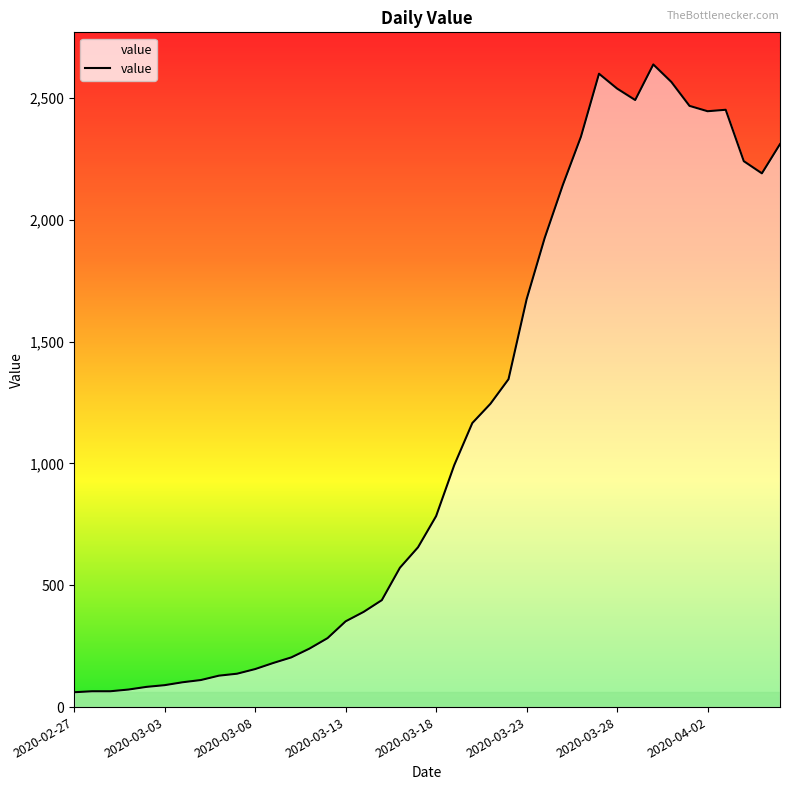

What is the difference between the maximum and minimum values?

2577